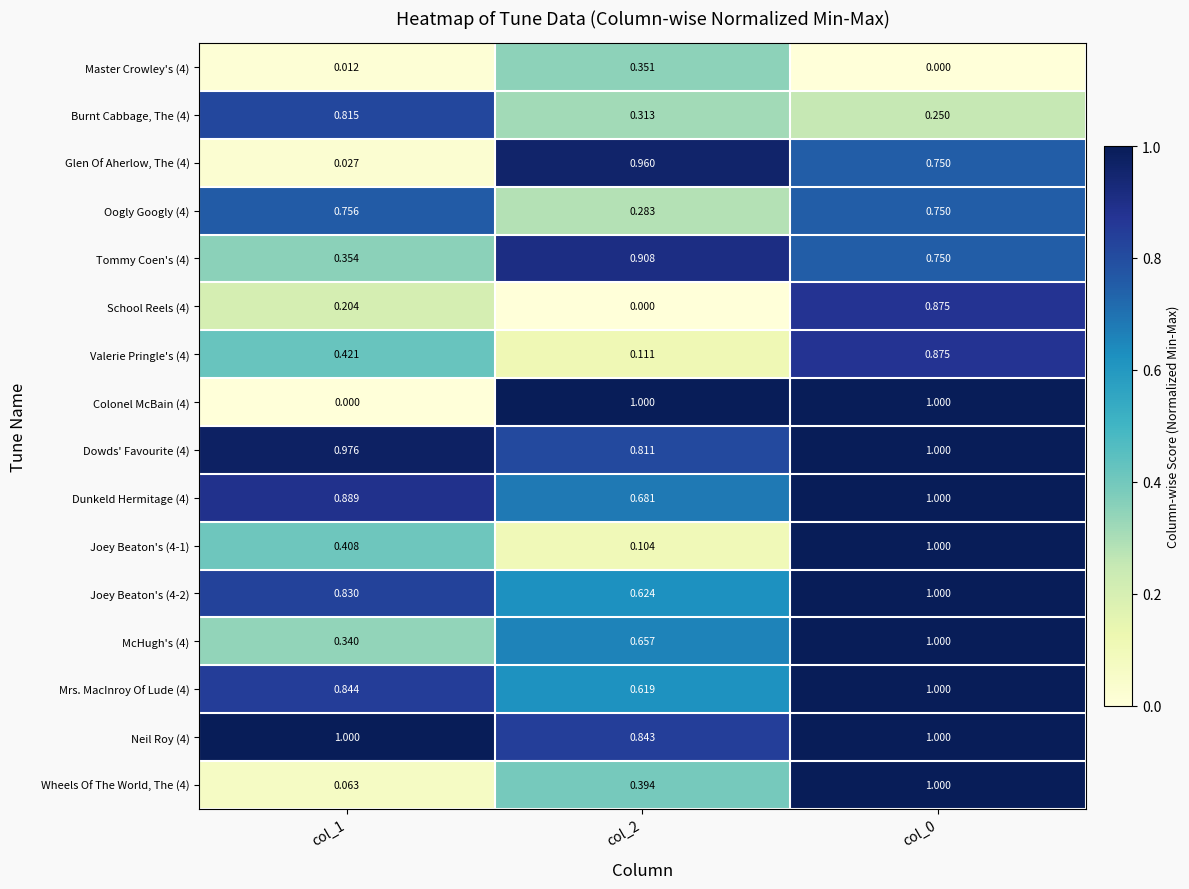

Is the value of Master Crowley's (4) at col_1 greater than the value of Wheels Of The World, The (4) at col_2?

No